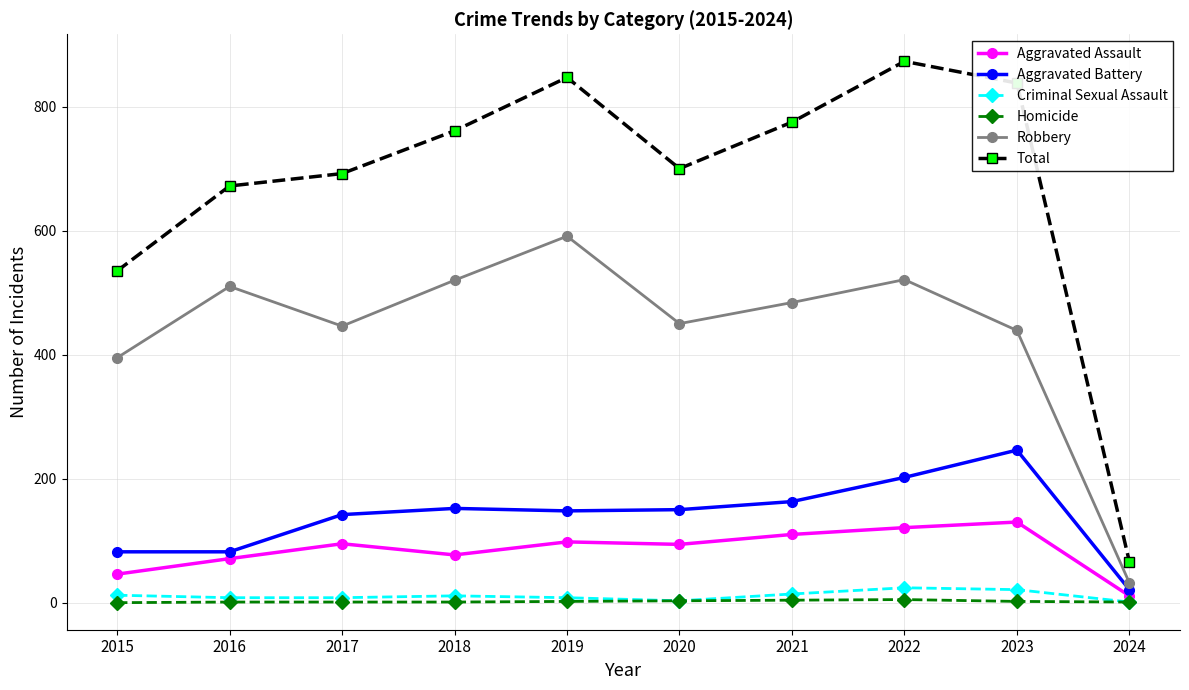

In Robbery, how many points are lower than both neighbors (excluding endpoints)?

2